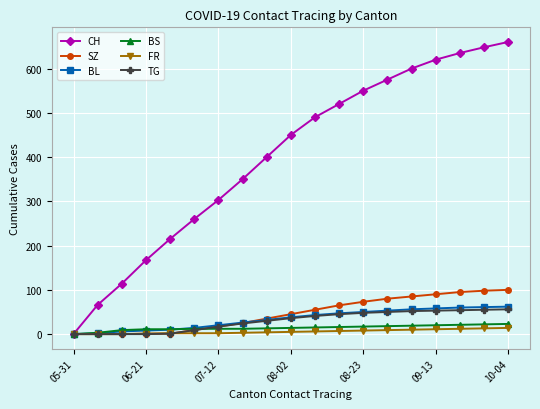

At how many categories does at least one series exceed 509?

8